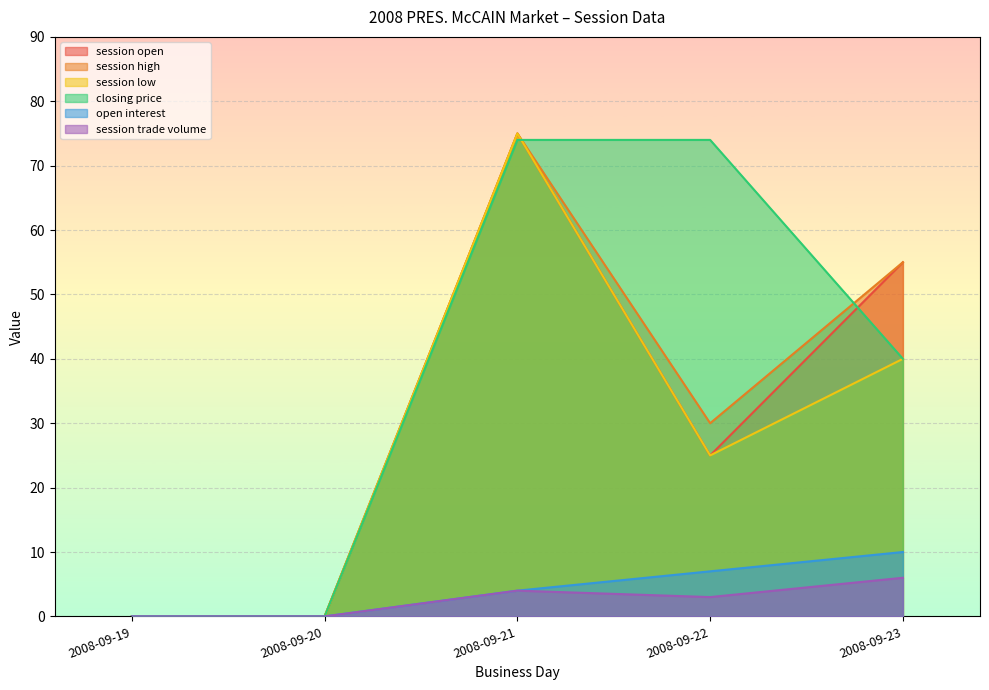

At which label is session open closest to 37?

2008-09-22